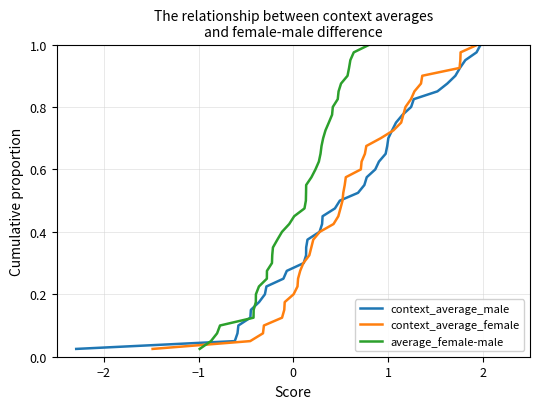

Is this an area chart (filled region under the line)?

No